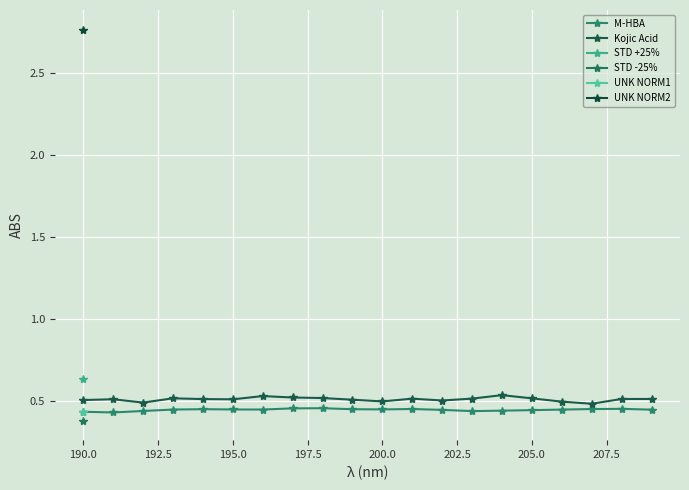

True or false: M-HBA and Kojic Acid intersect in this chart.

False